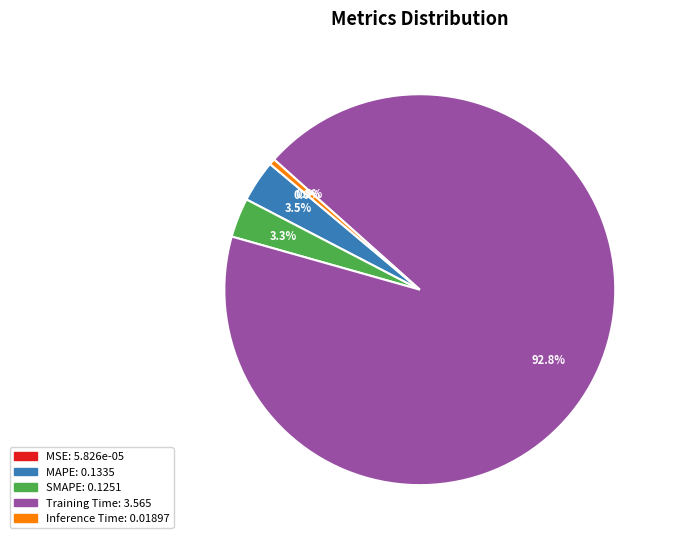

Does any single category account for the majority?

Yes